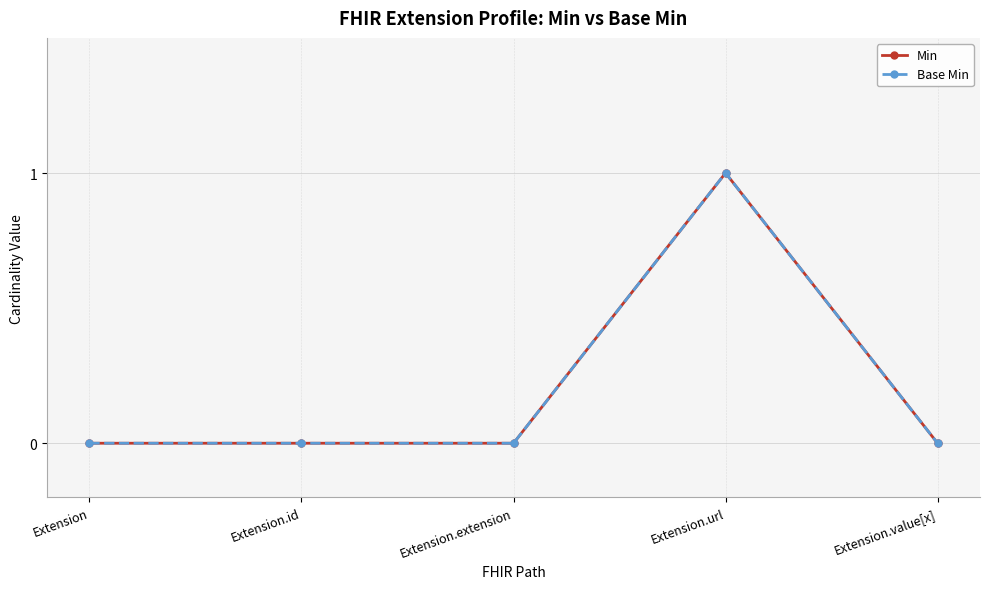

Is this an area chart (filled region under the line)?

No